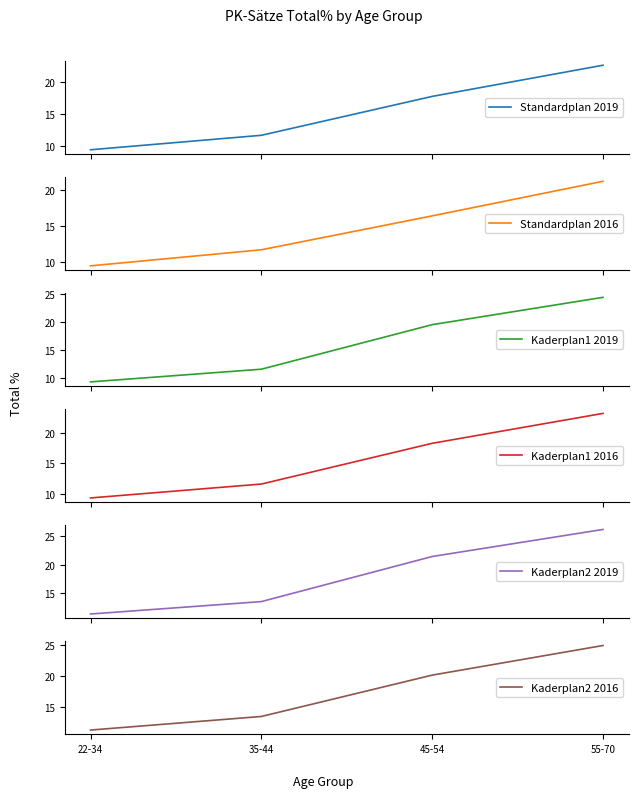

How many lines are shown in the chart?

6